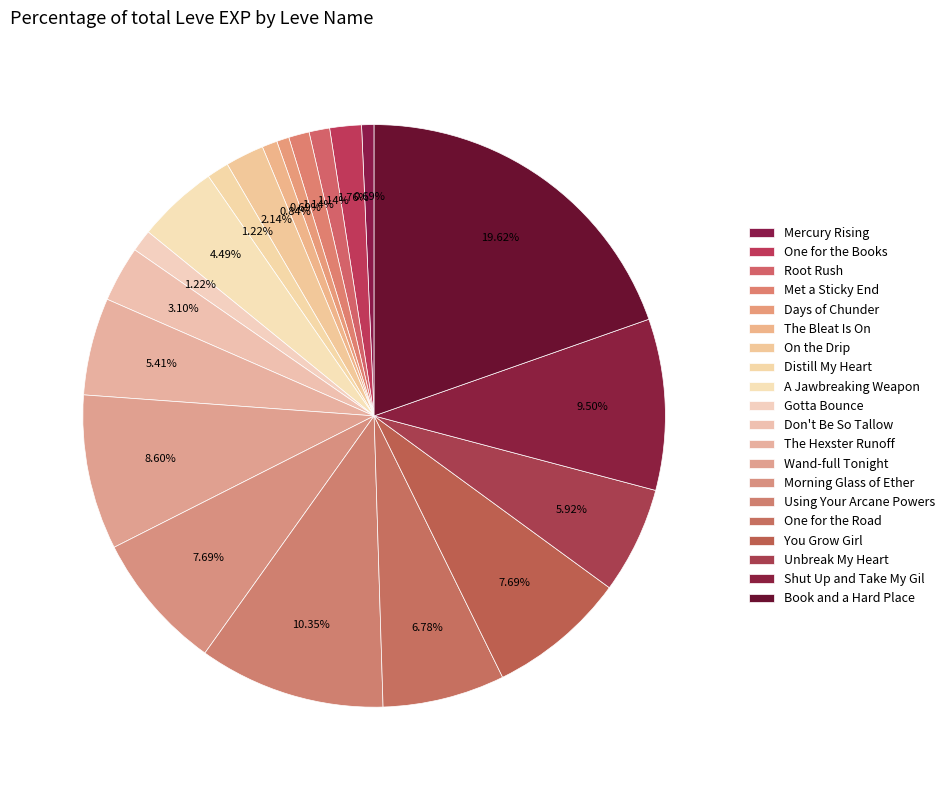

Approximately how many times larger is the value at You Grow Girl compared to A Jawbreaking Weapon?

1.7